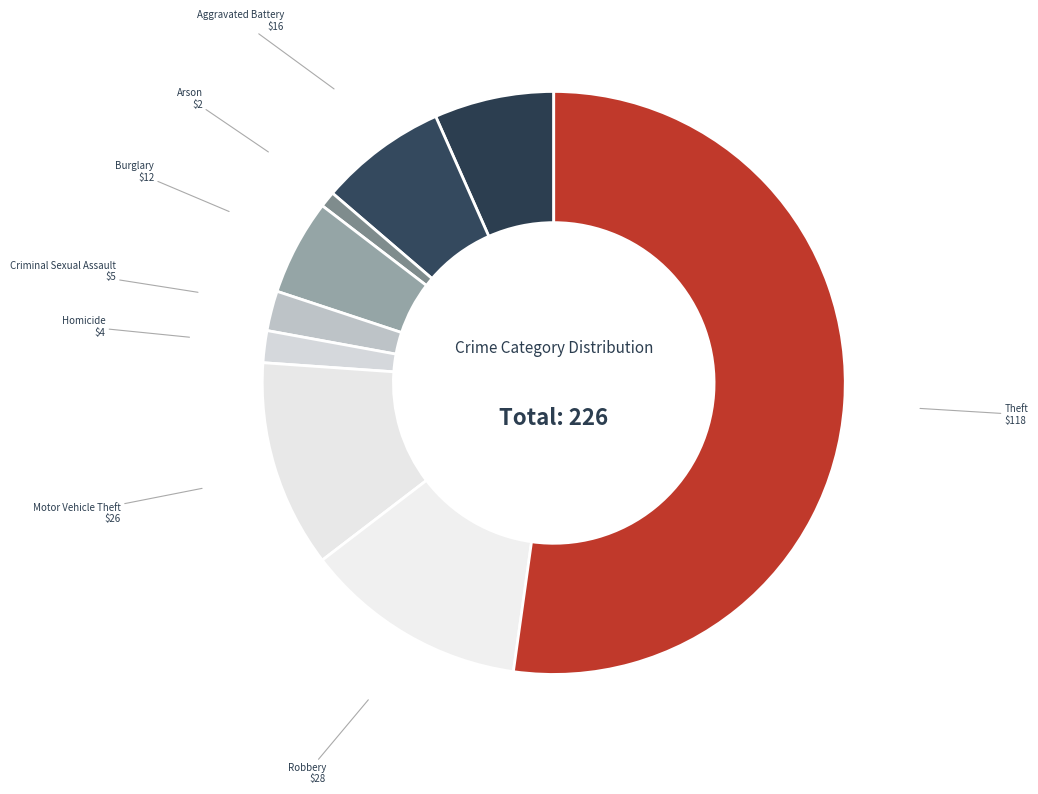

To the nearest percent, what is the average slice percentage?

11%